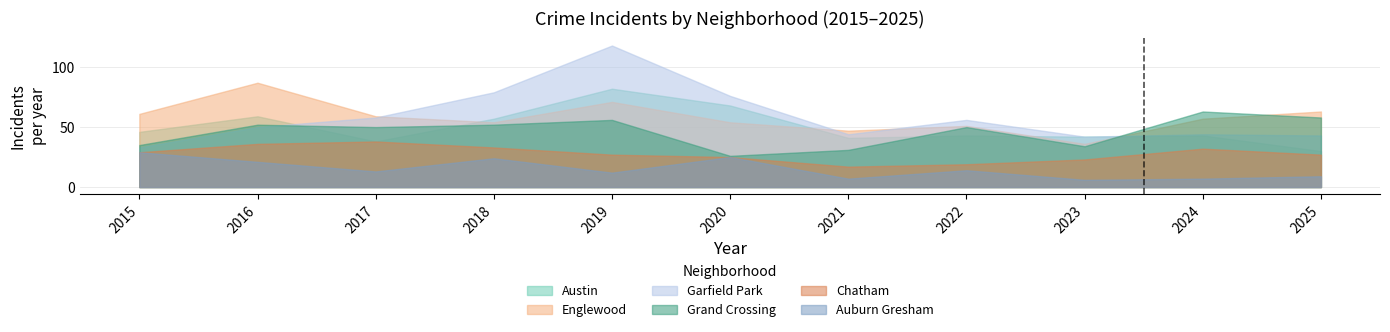

In Garfield Park, how many points are lower than both neighbors (excluding endpoints)?

2